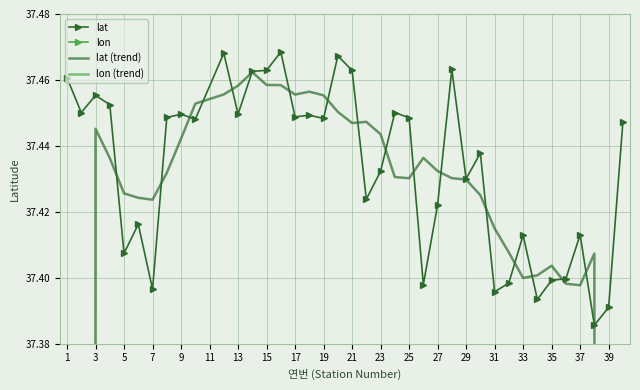

What is the average value of the lon (trend) series?

122.8